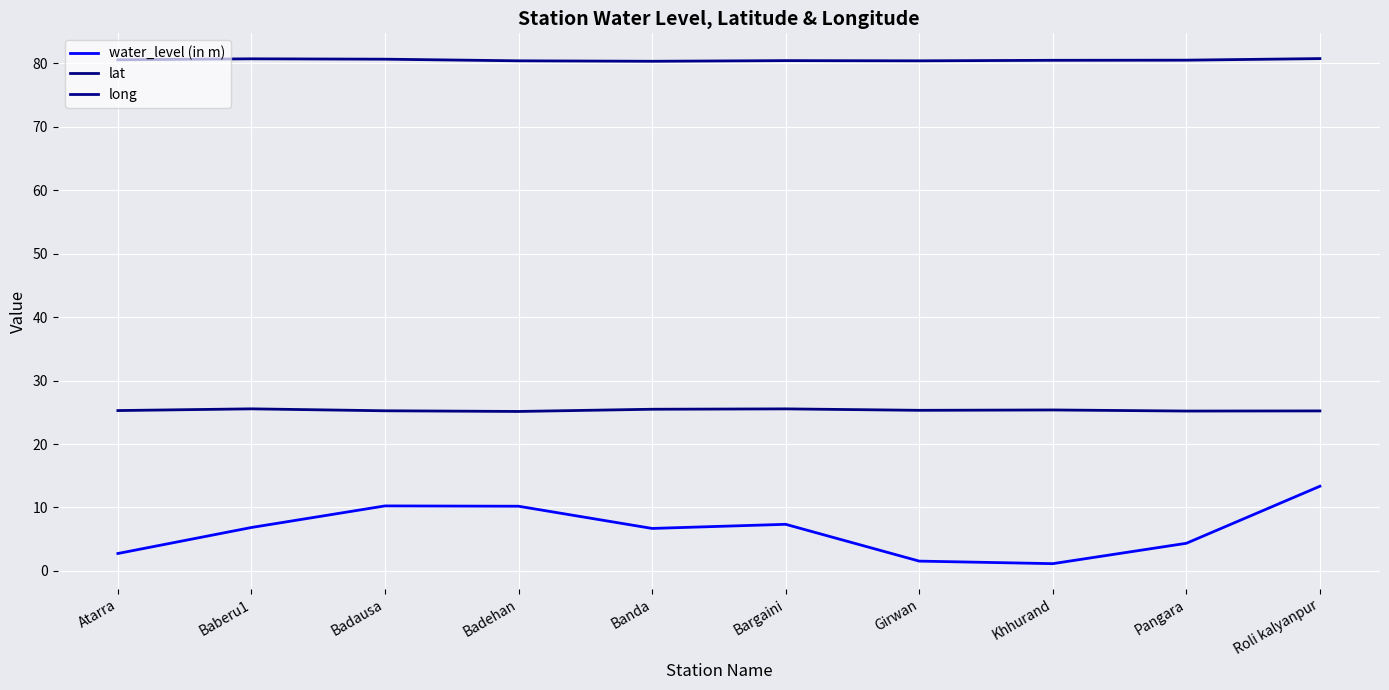

At which category does water_level (in m) reach its first local peak?

Badausa